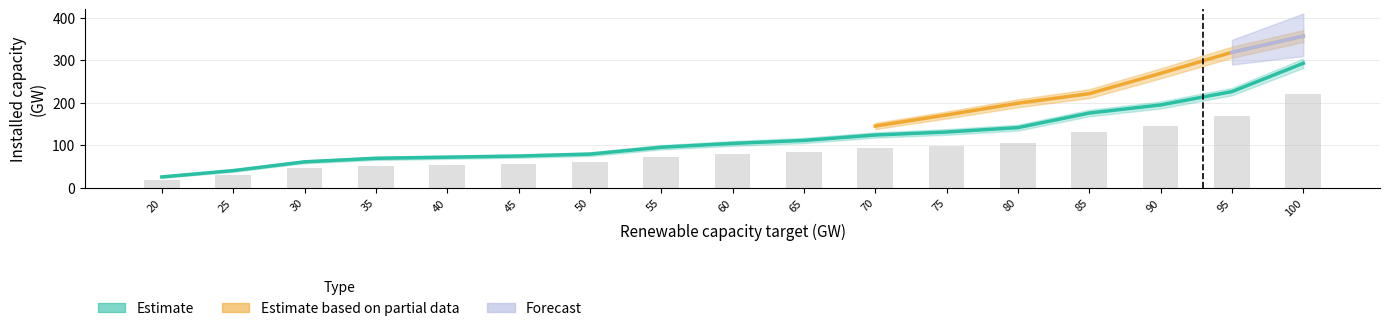

What is the maximum value for wind_sum?

220.0